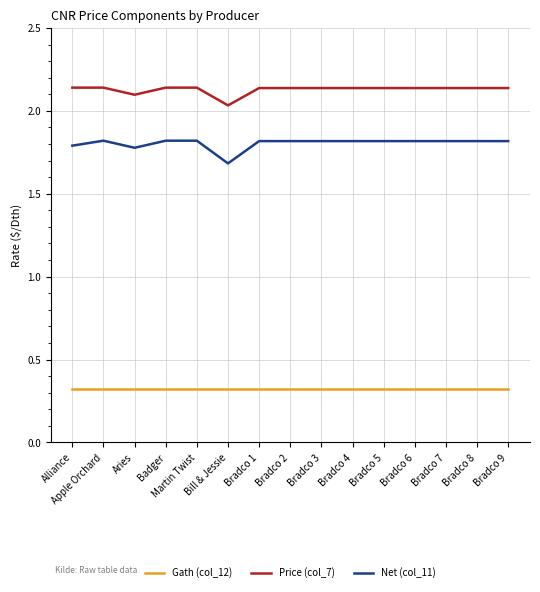

Rank the series by their average value, from highest to lowest.

Price (col_7), Net (col_11), Gath (col_12)